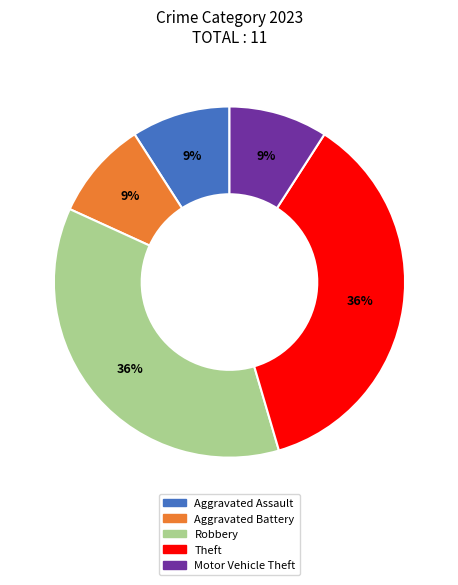

Does any single category account for the majority?

No